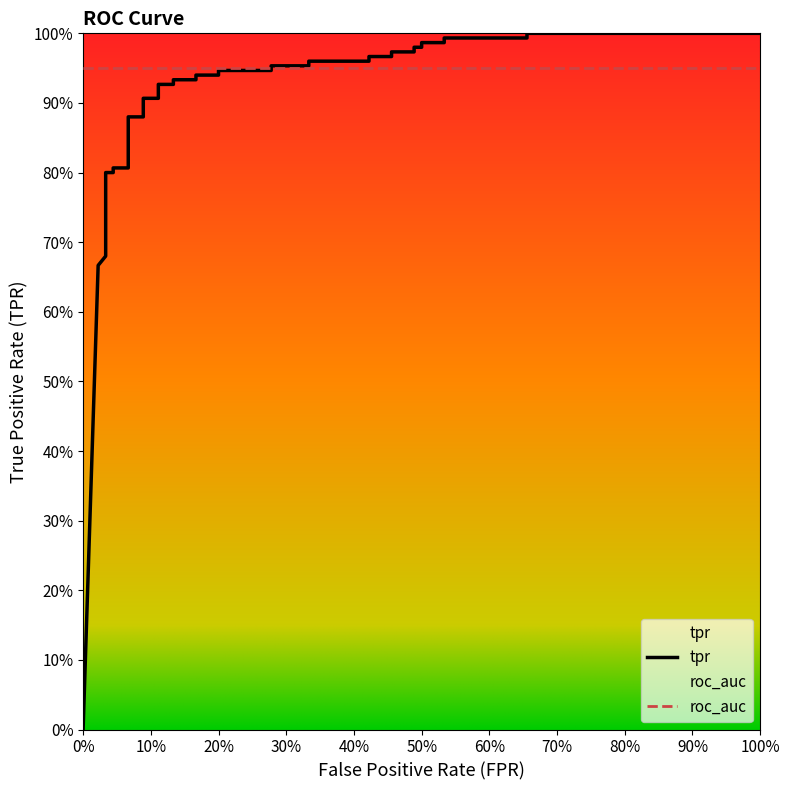

True or false: tpr and fpr intersect in this chart.

False